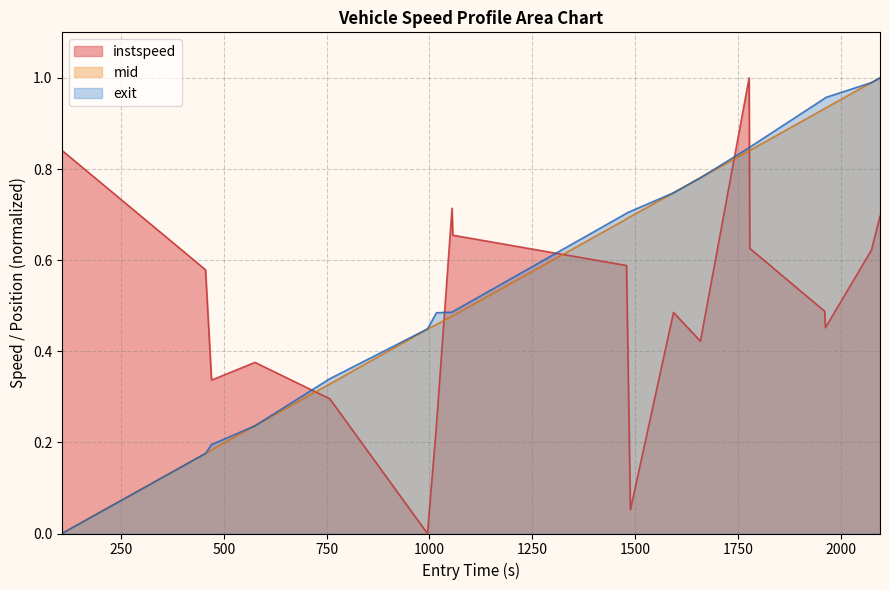

After their last crossing, which series has the higher values: mid or instspeed?

mid